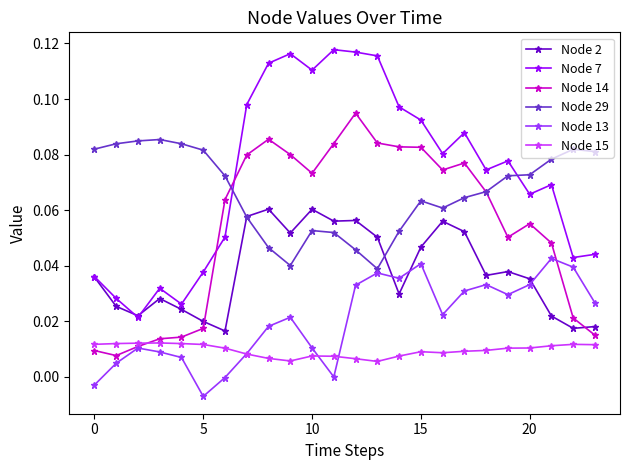

Count the number of data series in this chart.

6